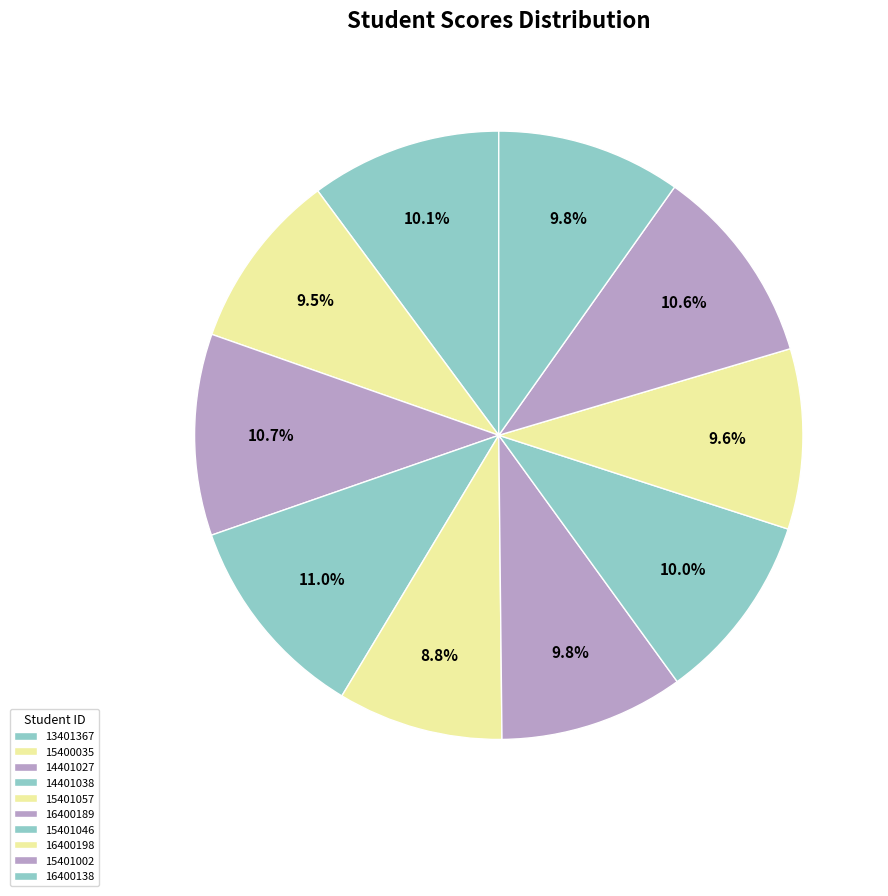

What is the change in value from 14401038 to 15401002?

-4